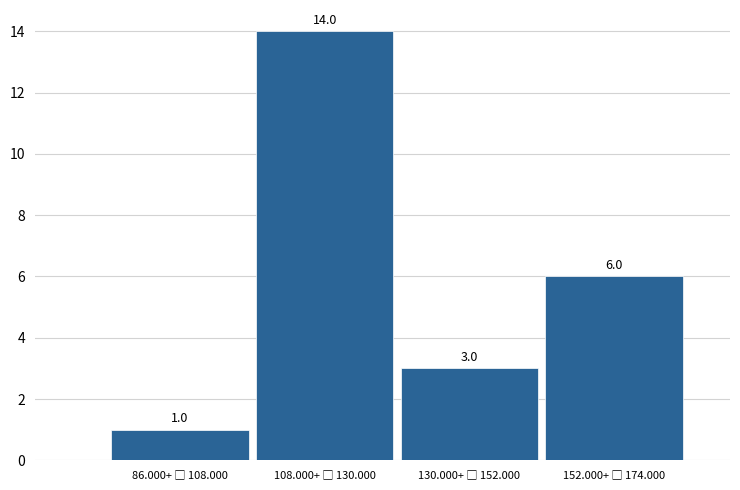

What is the maximum value shown in the chart?

14